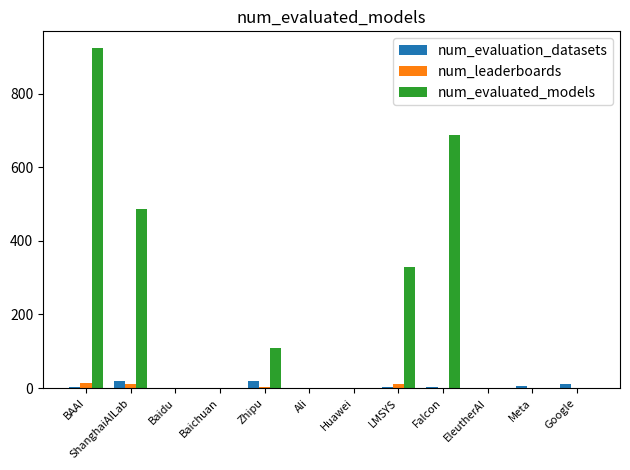

What are all the series names shown in the legend?

num_evaluation_datasets, num_leaderboards, num_evaluated_models